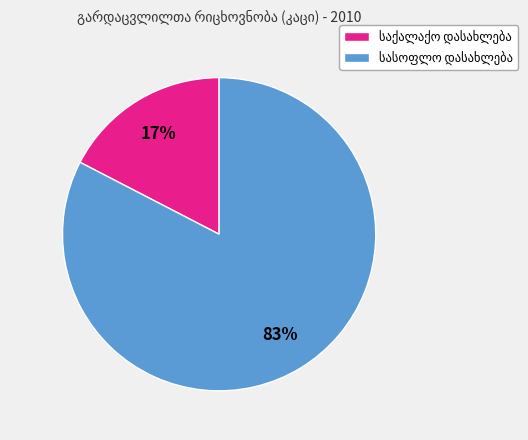

Is there a majority slice in this chart?

Yes